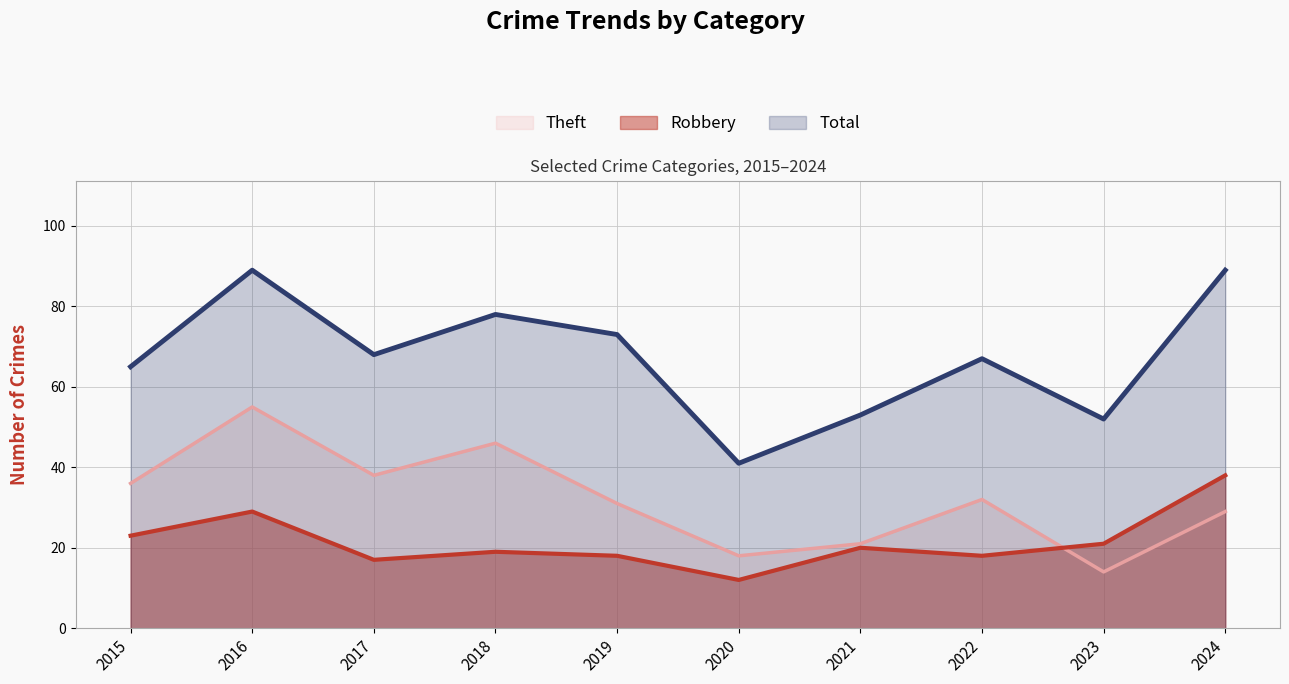

Does the chart have visible grid lines?

Yes